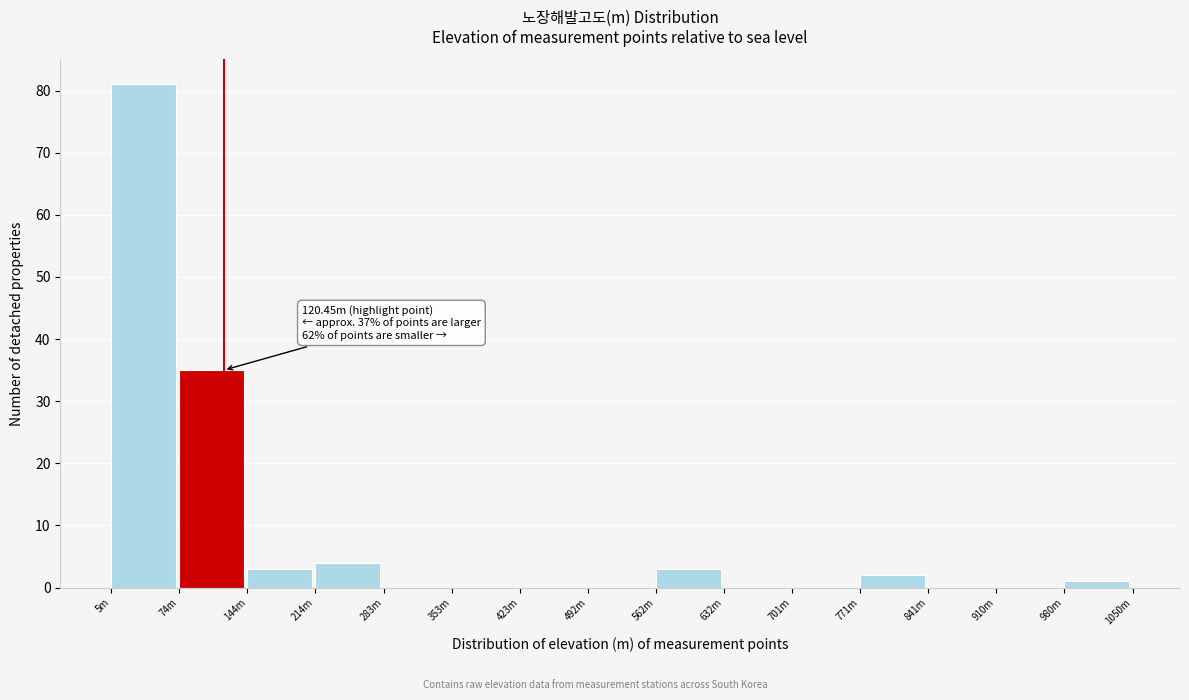

Reading right to left, transcribe all the data shown in this chart.

980m=1	910m=0	841m=0	771m=2	701m=0	632m=0	562m=3	492m=0	423m=0	353m=0	283m=0	214m=4	144m=3	74m=35	5m=81